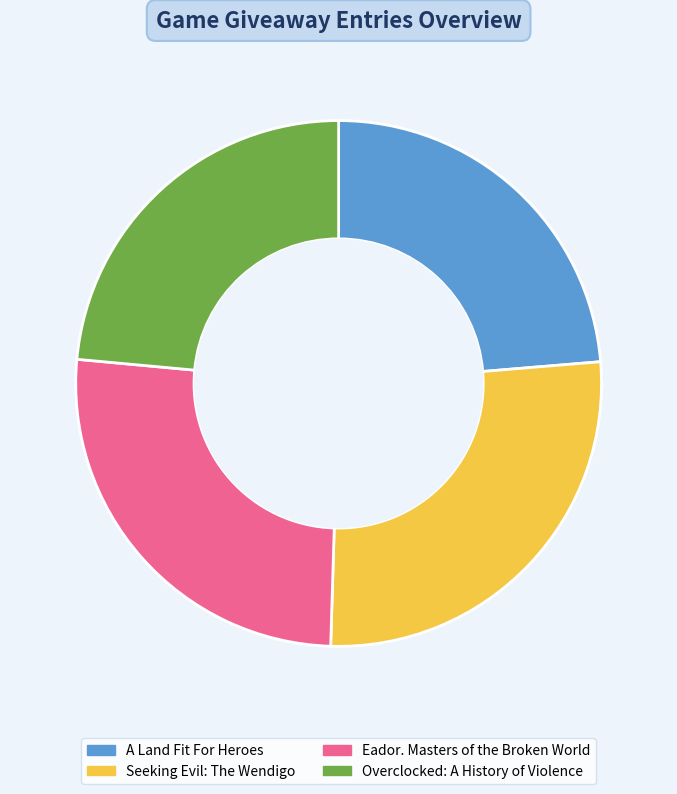

What is the largest slice in the pie chart?

Seeking Evil: The Wendigo